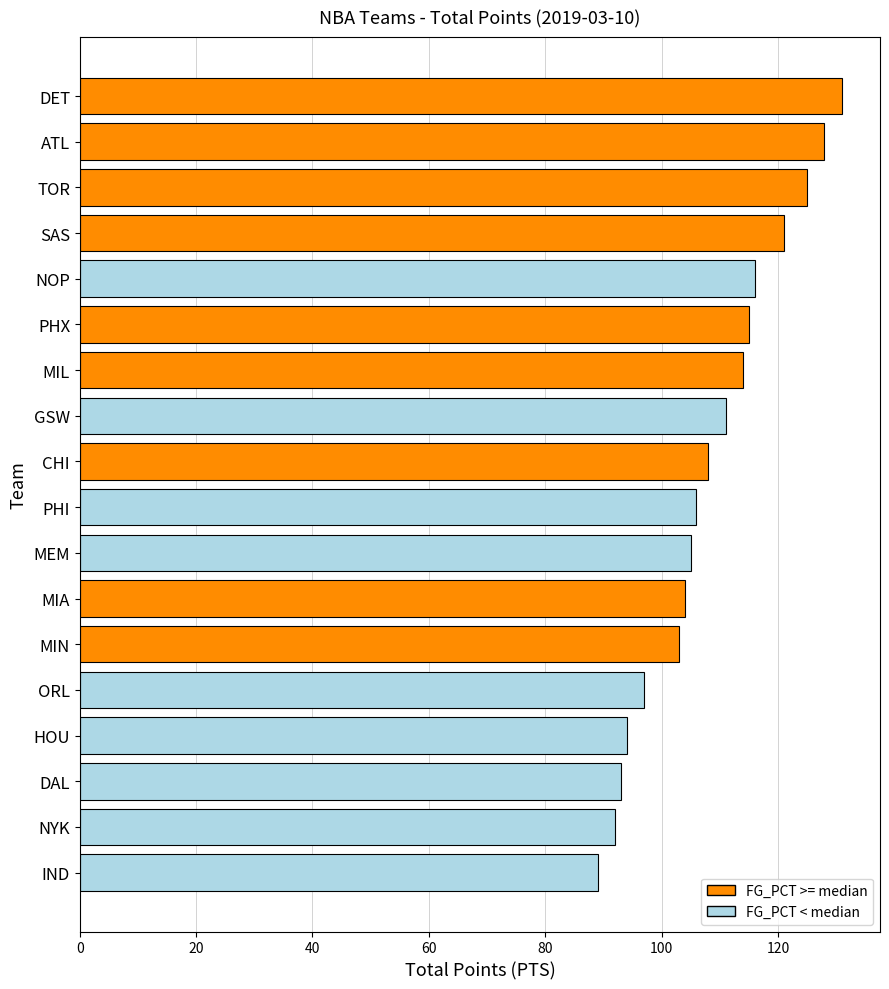

What is the average value?

108